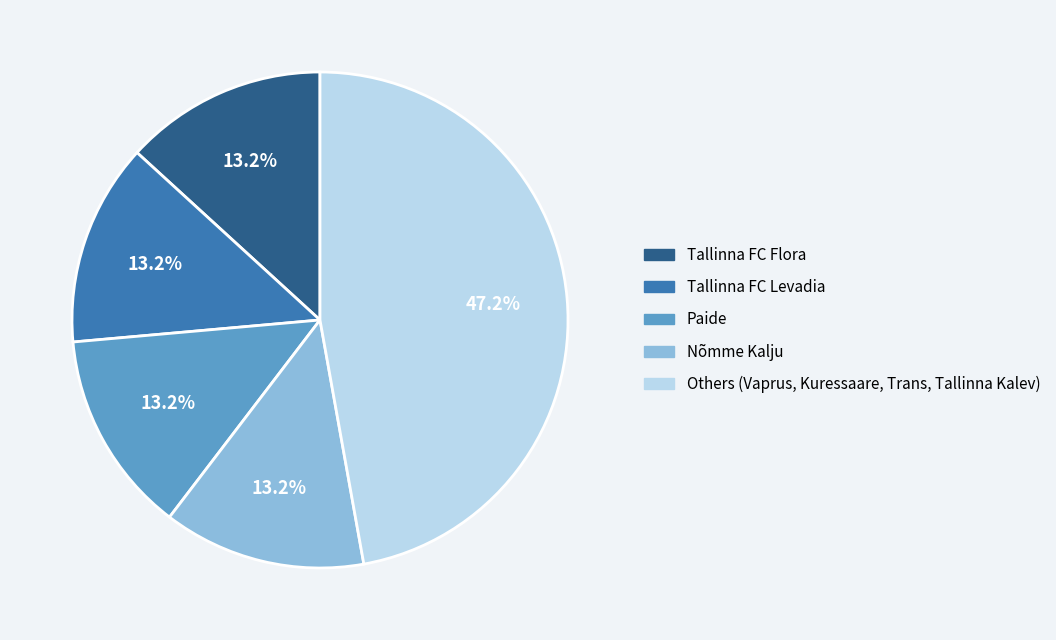

Is there any slice that represents more than half of the pie?

No